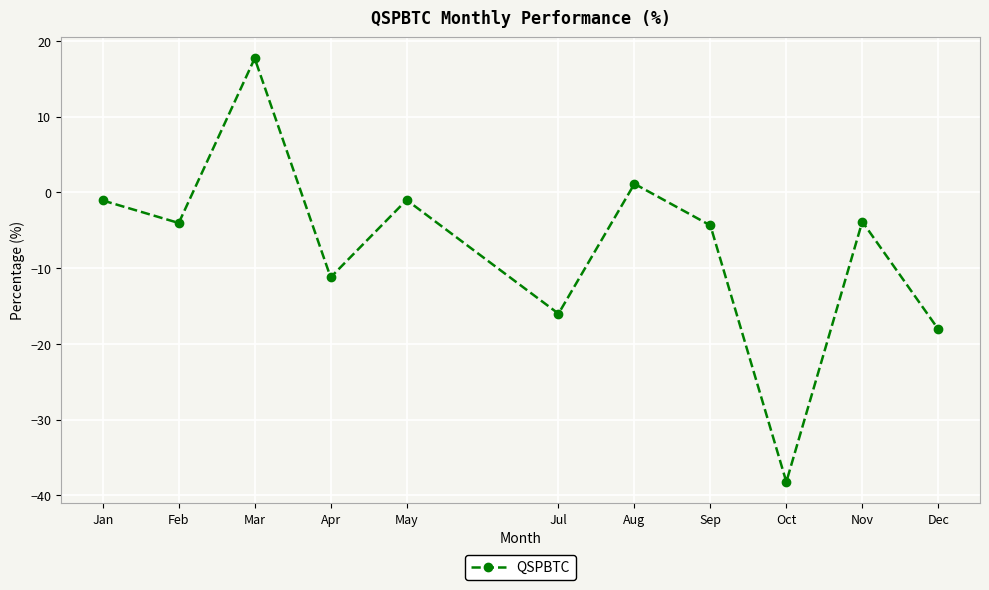

What position from the left is Jul?

6